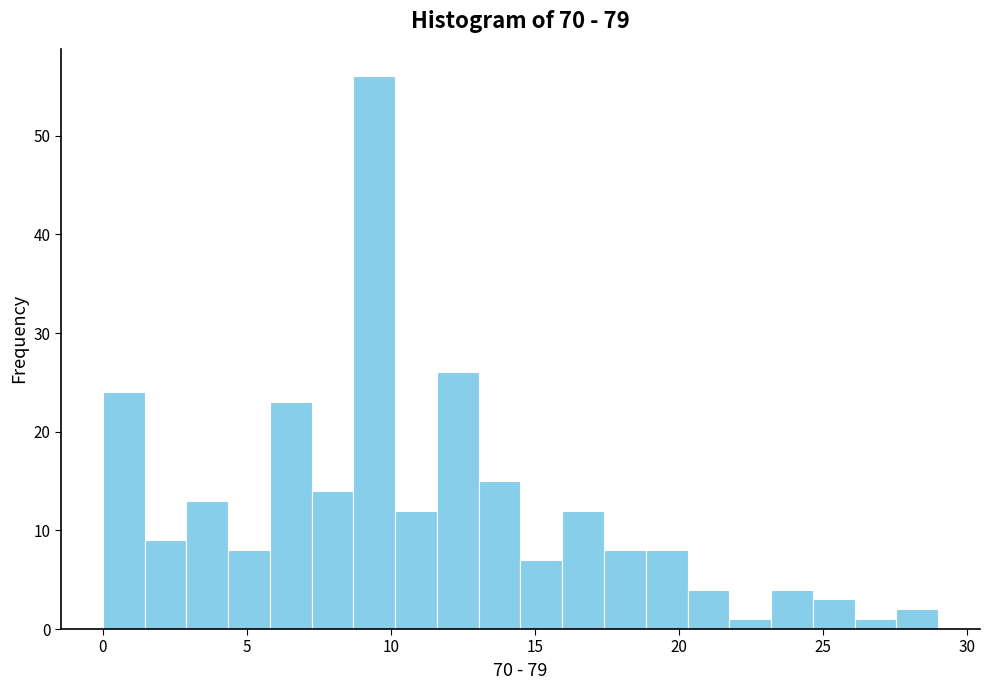

Read against the x-axis, roughly where is the centre of the tallest bar?

9.5